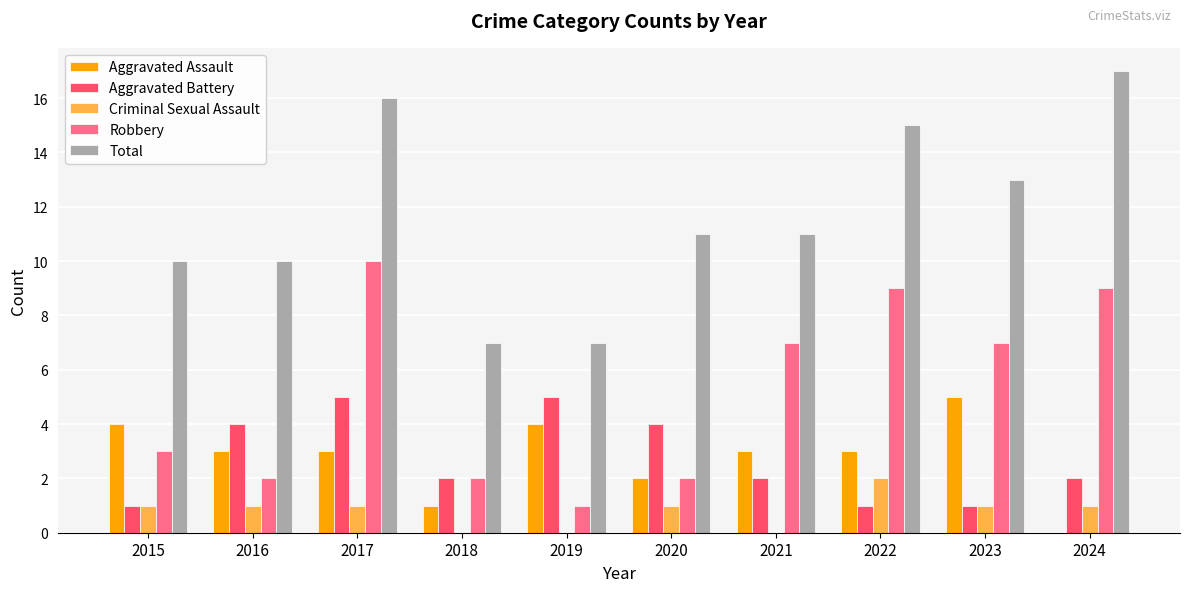

How many groups of bars are there?

10